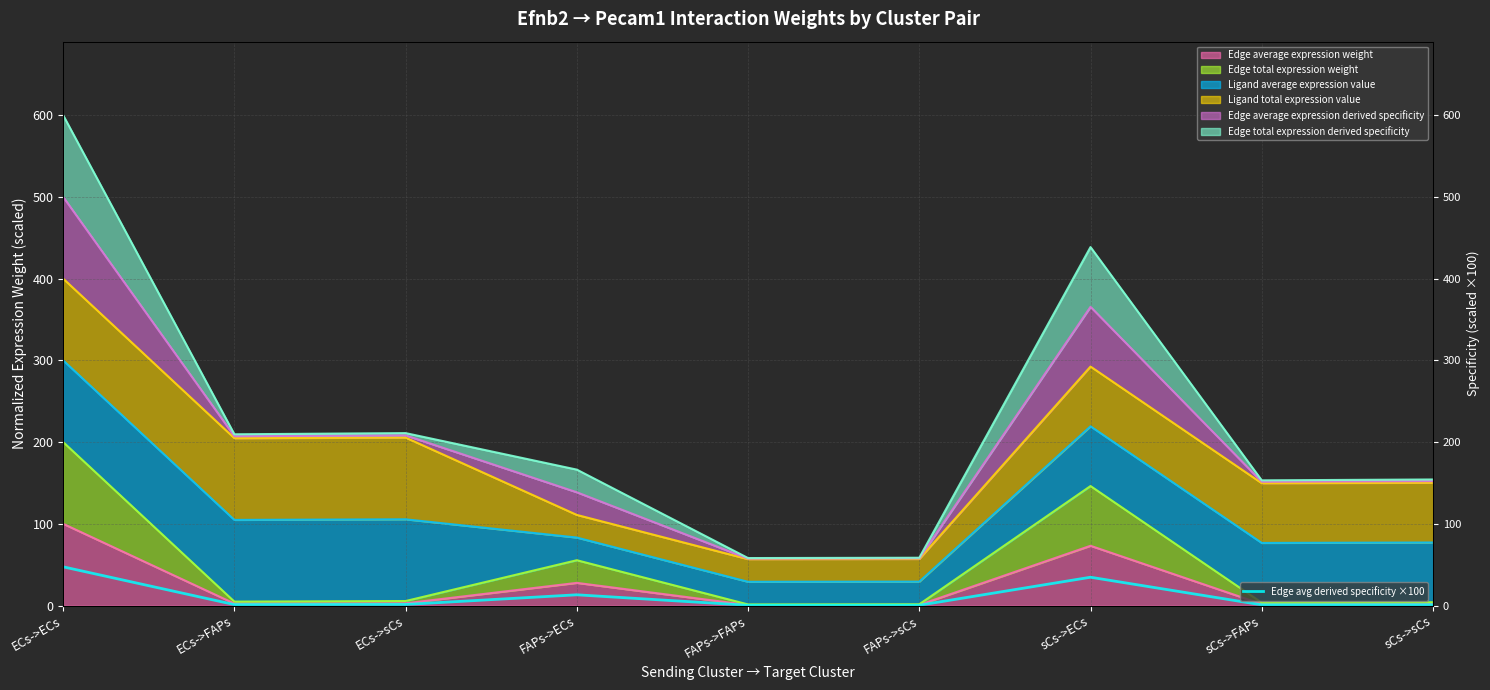

What is the label of the 2nd point from the right?

sCs->FAPs